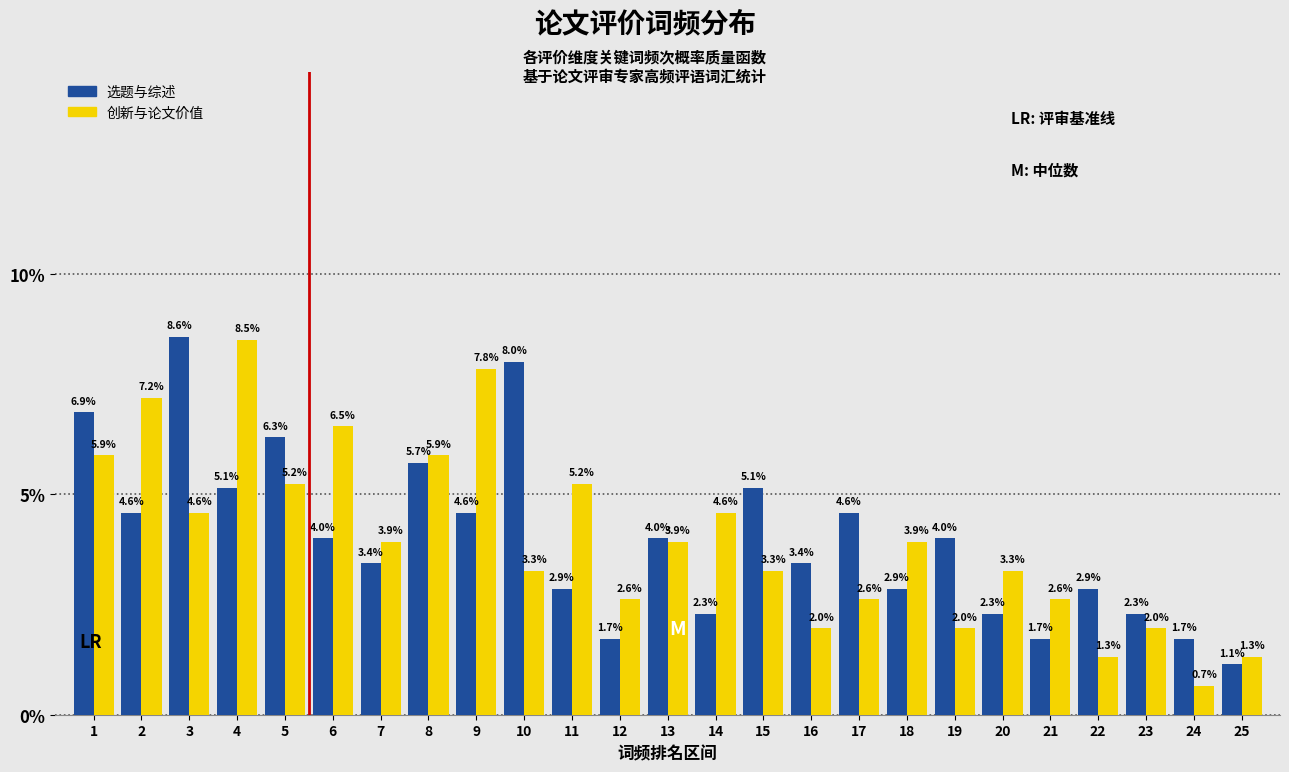

Reading left to right, transcribe all the data shown in this chart.

选题与综述: 1=6.9	2=4.6	3=8.6	4=5.1	5=6.3	6=4.0	7=3.4	8=5.7	9=4.6	10=8.0	11=2.9	12=1.7	13=4.0	14=2.3	15=5.1	16=3.4	17=4.6	18=2.9	19=4.0	20=2.3	21=1.7	22=2.9	23=2.3	24=1.7	25=1.1
创新与论文价值: 1=5.9	2=7.2	3=4.6	4=8.5	5=5.2	6=6.5	7=3.9	8=5.9	9=7.8	10=3.3	11=5.2	12=2.6	13=3.9	14=4.6	15=3.3	16=2.0	17=2.6	18=3.9	19=2.0	20=3.3	21=2.6	22=1.3	23=2.0	24=0.7	25=1.3